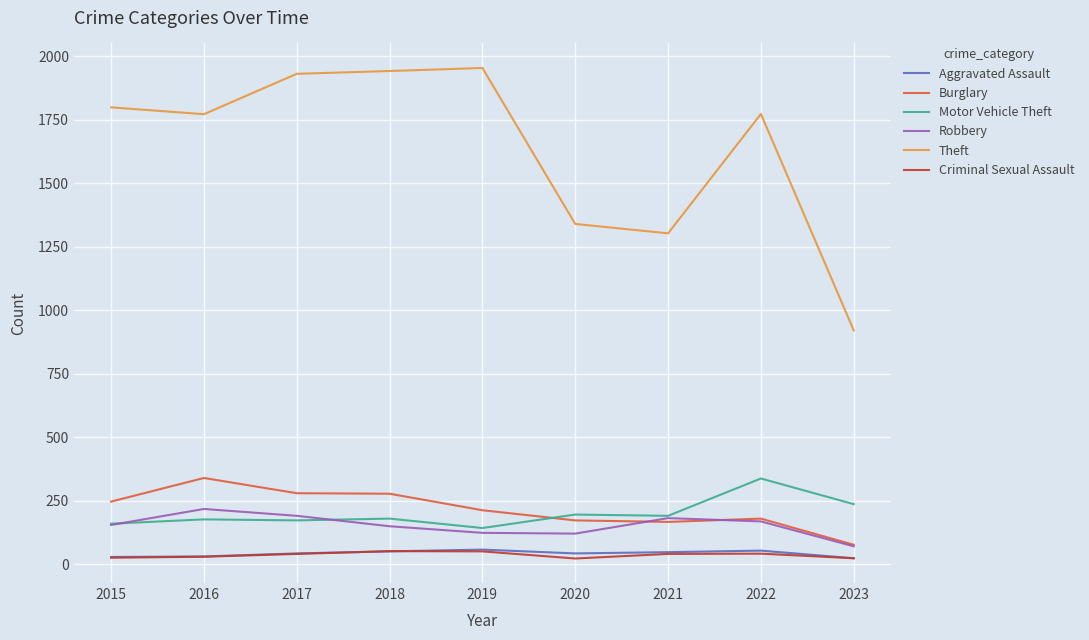

Which series has the largest range (max minus min)?

Theft